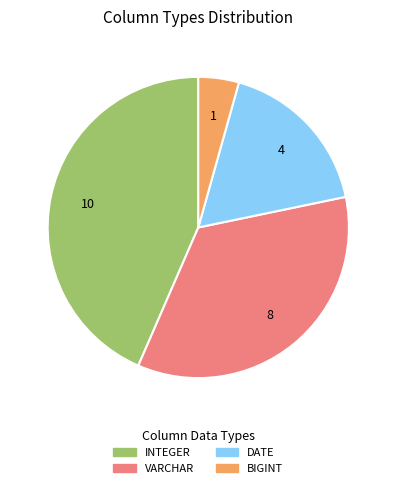

Which category has the smallest portion of the pie?

BIGINT